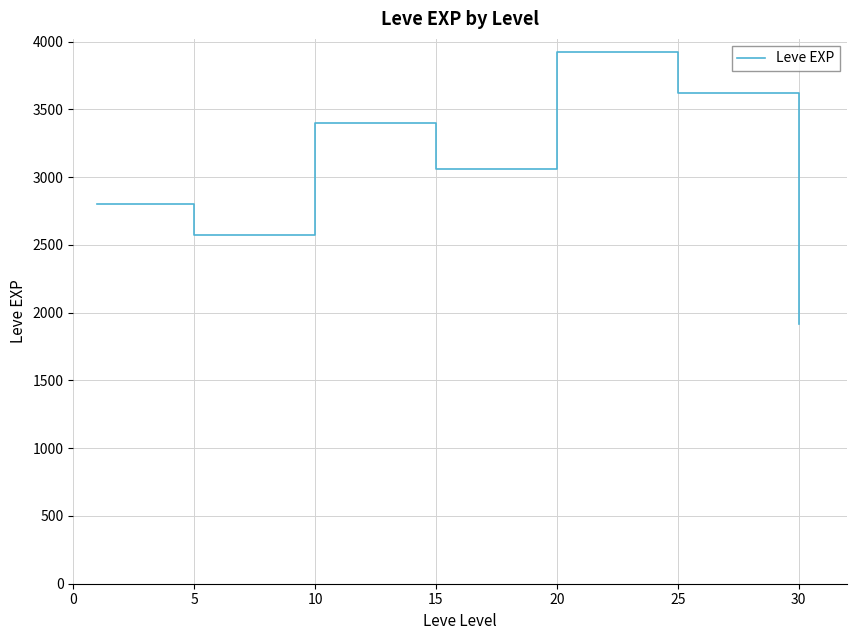

What is the difference between the second highest and minimum values?

1700